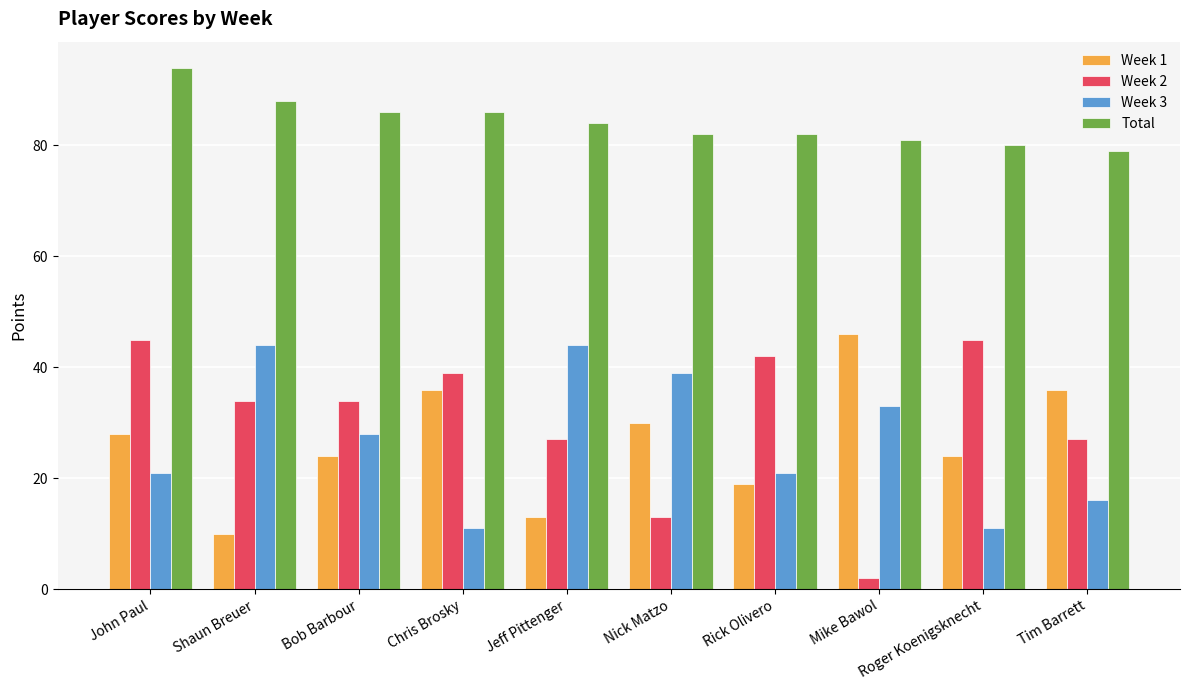

Which series has the widest spread of values?

Week 2